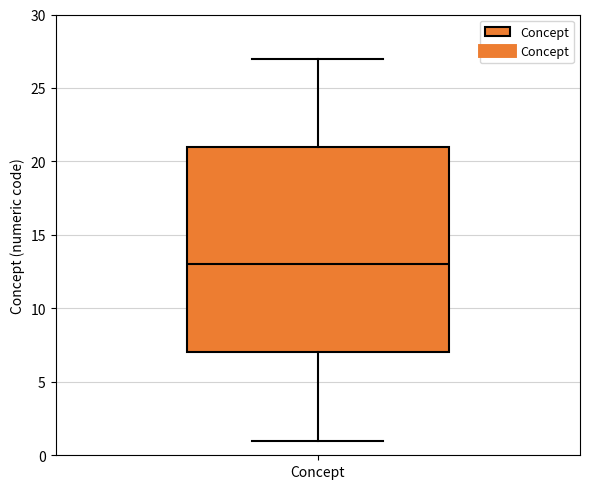

Transcribe this box plot: give where the median line is, the range the box spans, and where the two whiskers end, as read against the y-axis. The values are not printed on the chart, so give them approximately, as read against the axis.

median 13, box 7 to 21, whiskers 1 to 27